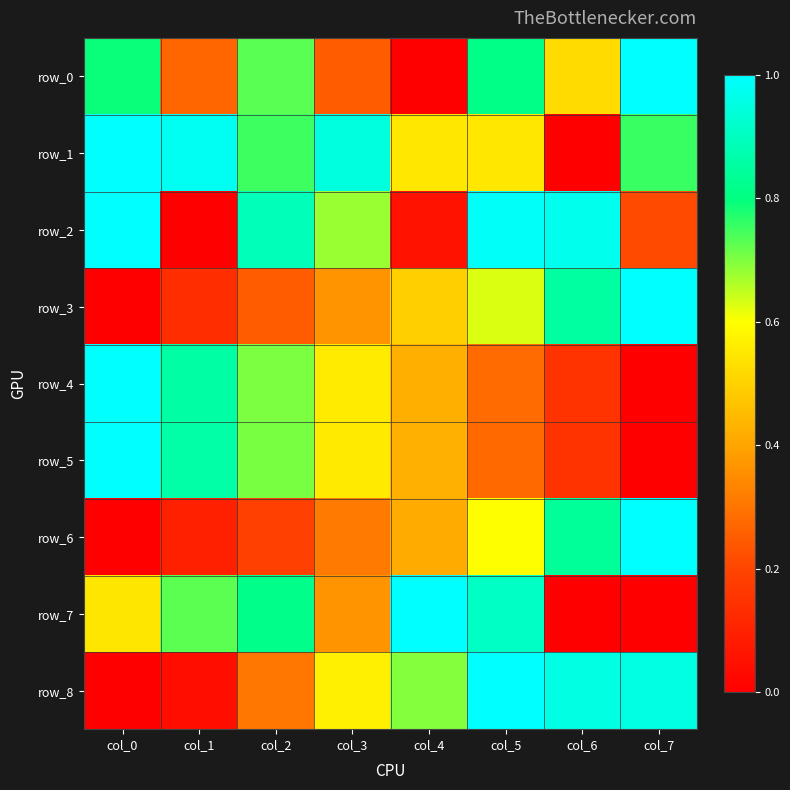

At which label is row_7 closest to 0?

col_6